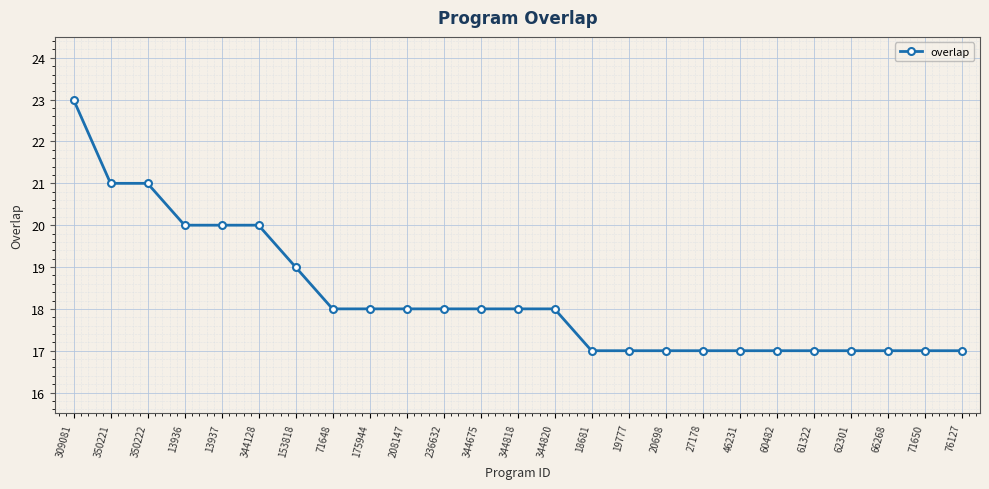

How many lines are shown in the chart?

1